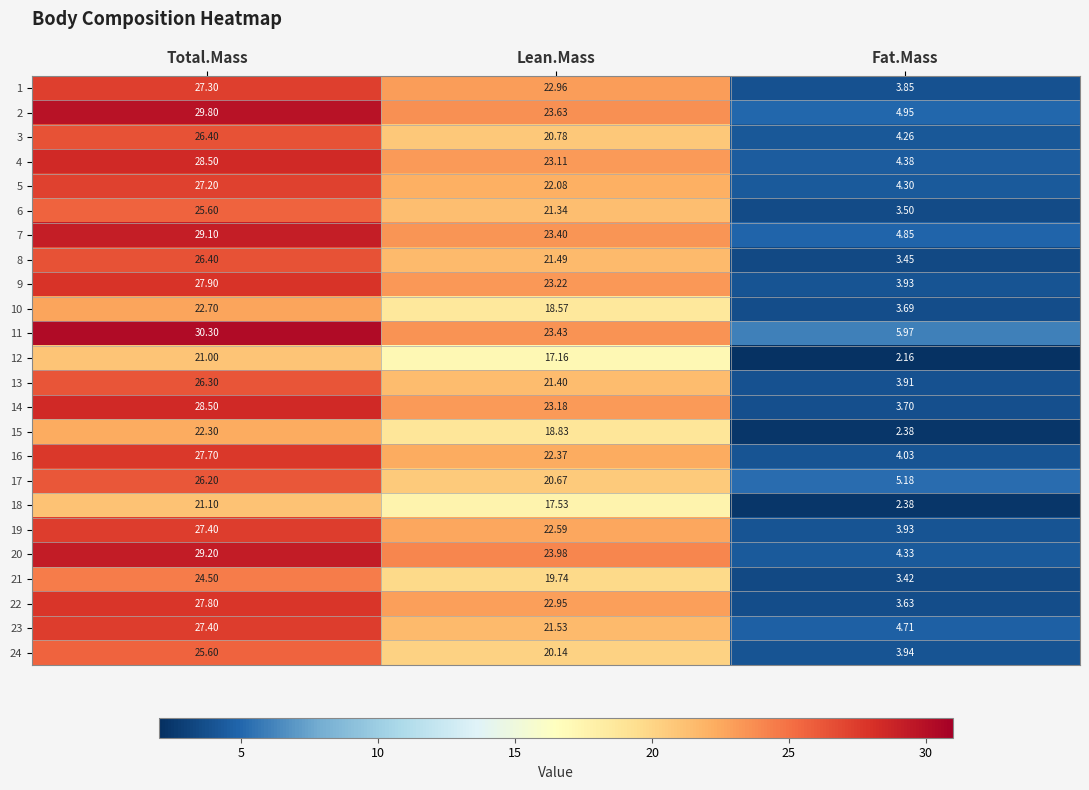

At which label is 15 closest to 12?

Lean.Mass